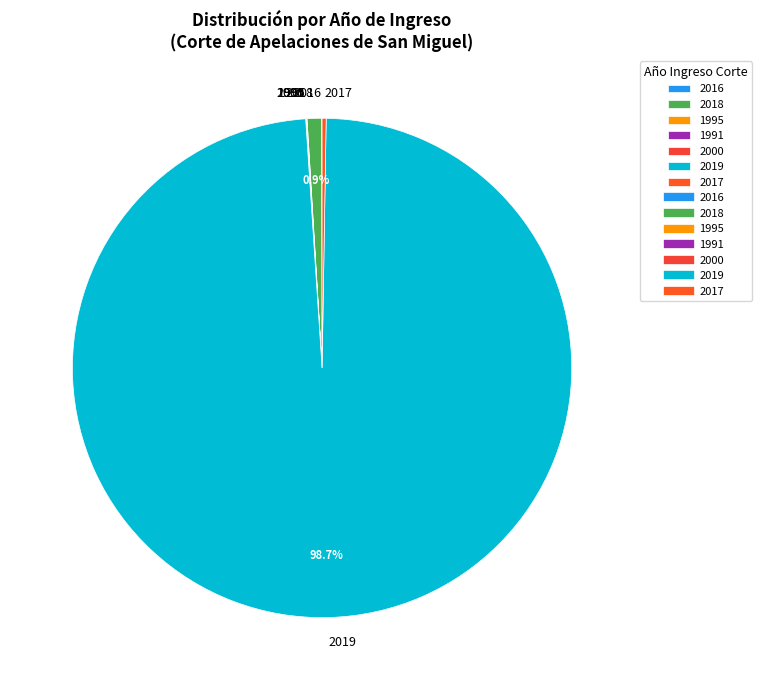

What is the largest slice in the pie chart?

2019